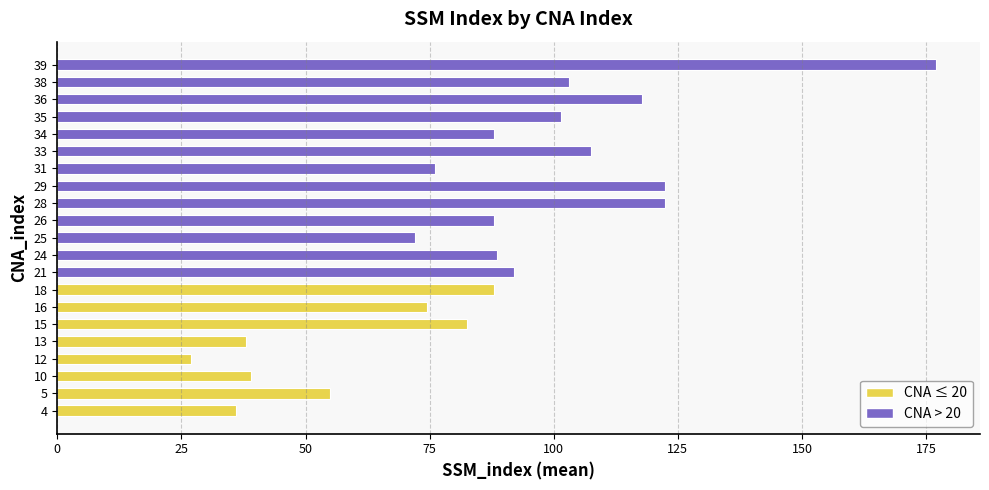

Is it true that the value at 12 is 27.0?

True